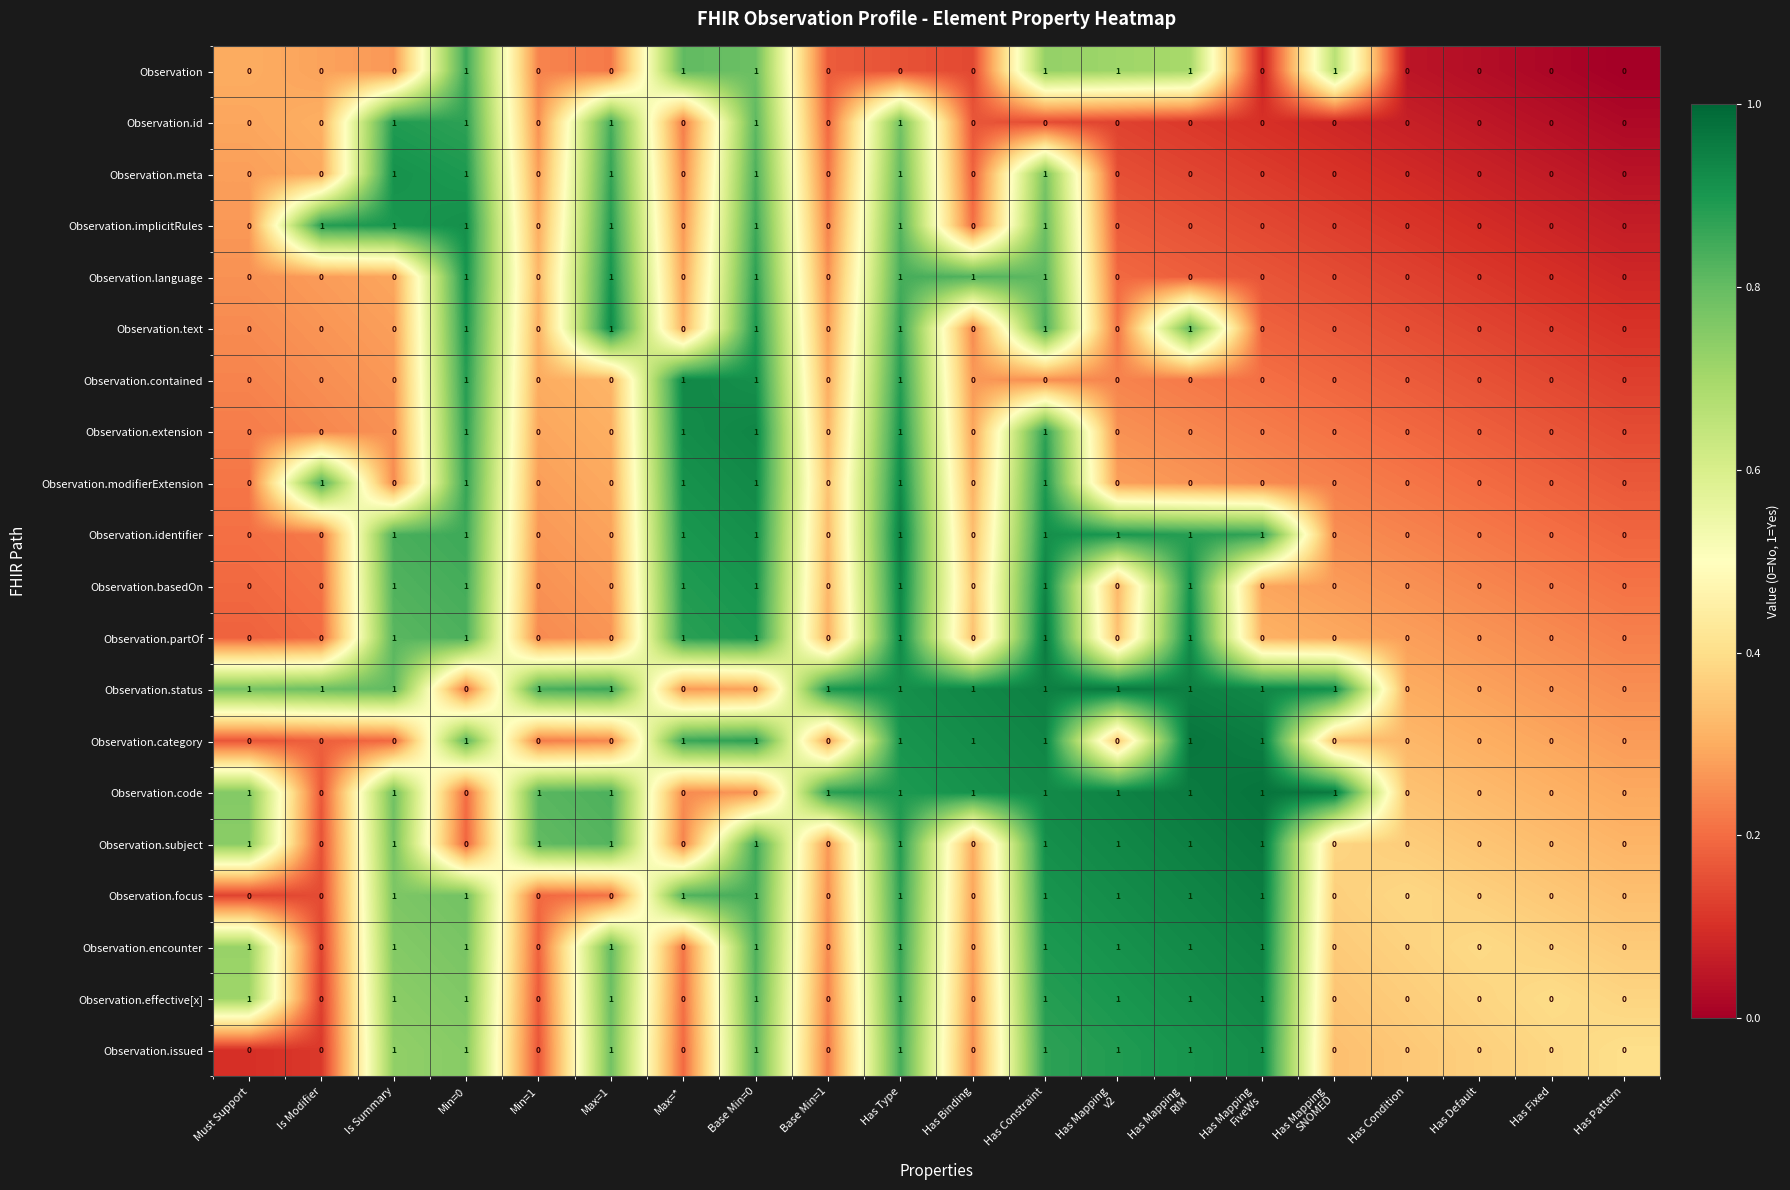

The value of Observation.subject at Min=1 is 0. True or false?

False